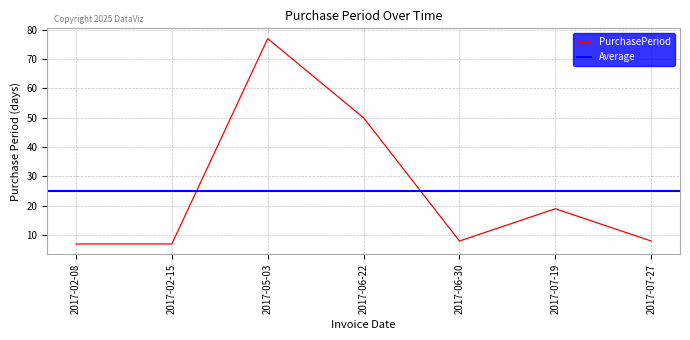

How many values exceed 8?

3